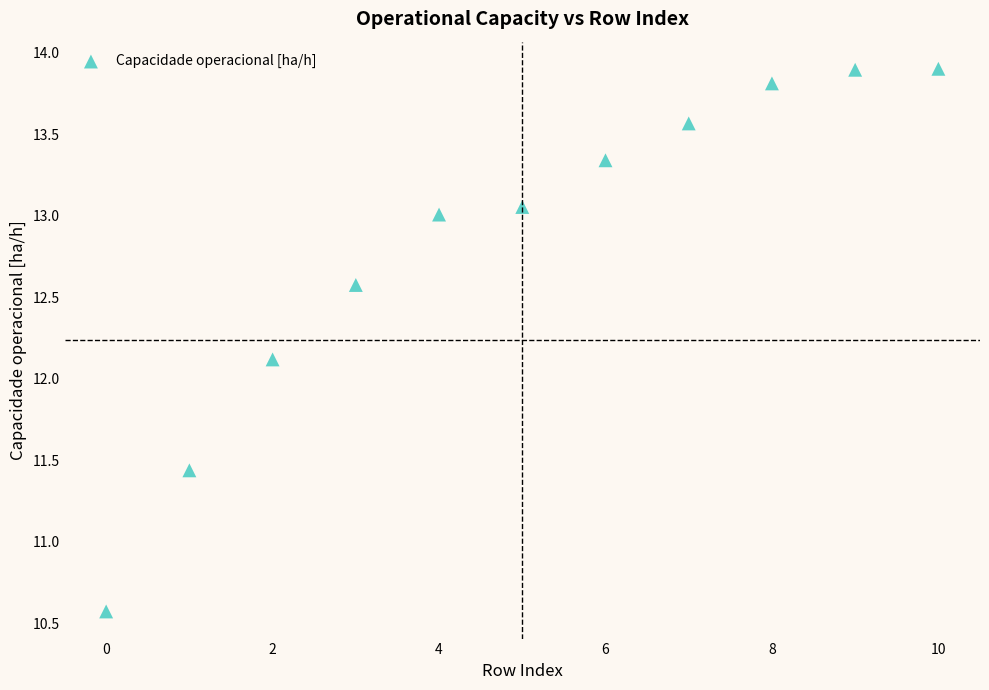

What Y value in the scatter plot is closest to 12?

12.1